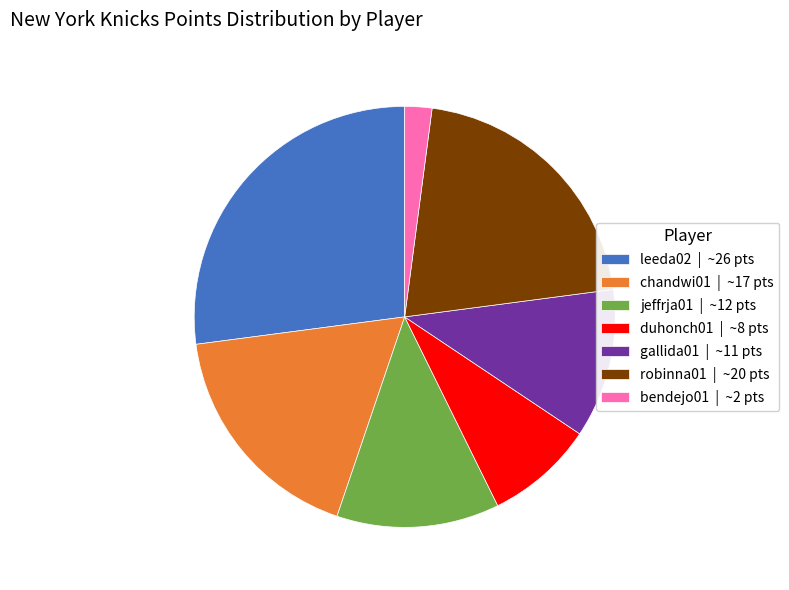

How many slices are in this pie chart?

7